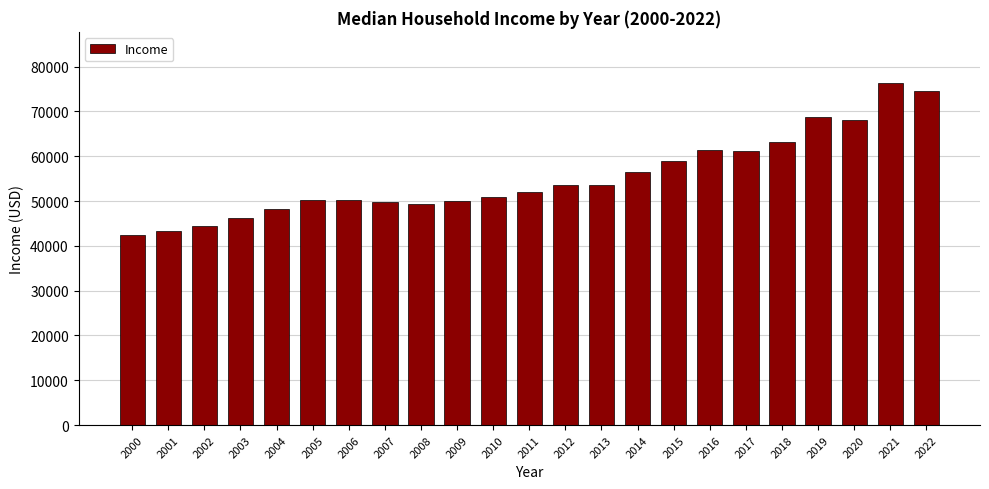

The chart shows a value of 74580 at 2022. True or false?

True